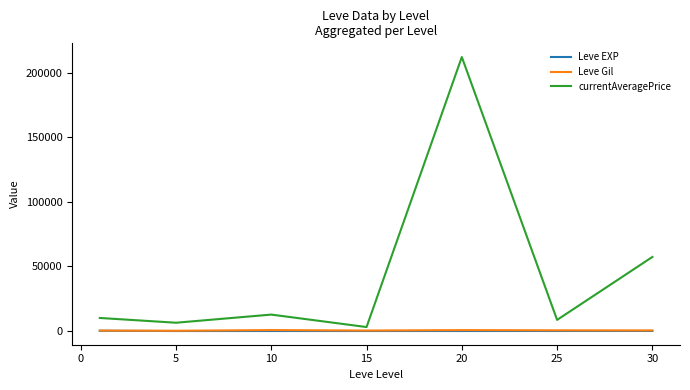

Which series has the largest total across all categories?

currentAveragePrice